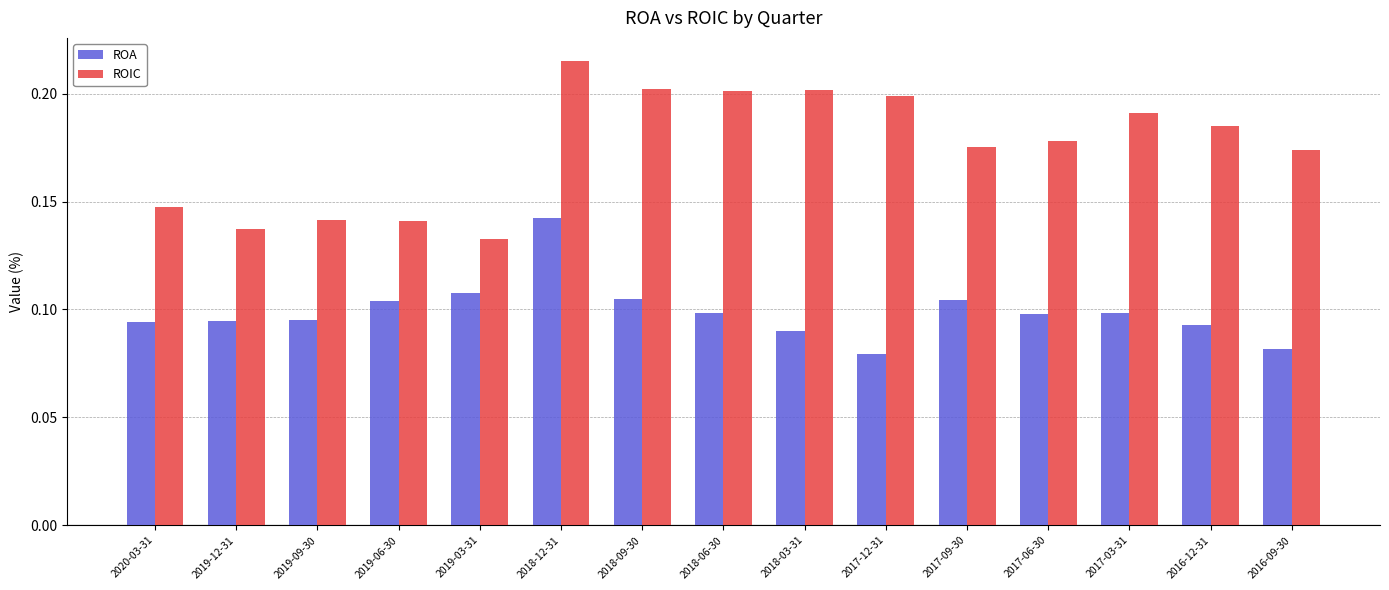

What position from the right is 2019-12-31?

14